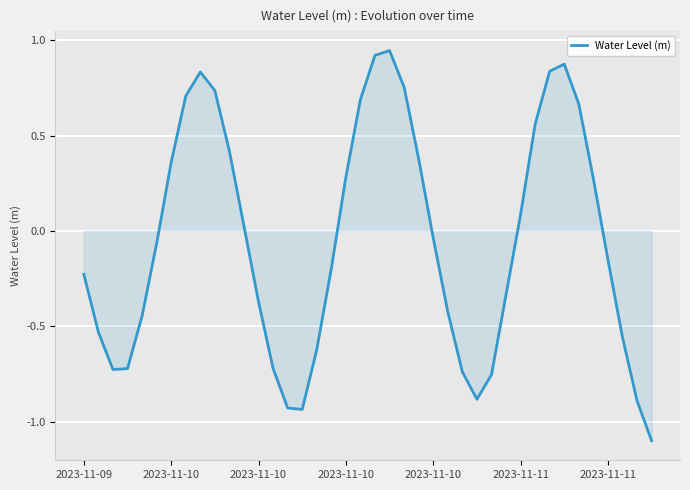

What is the smallest value displayed?

-1.1